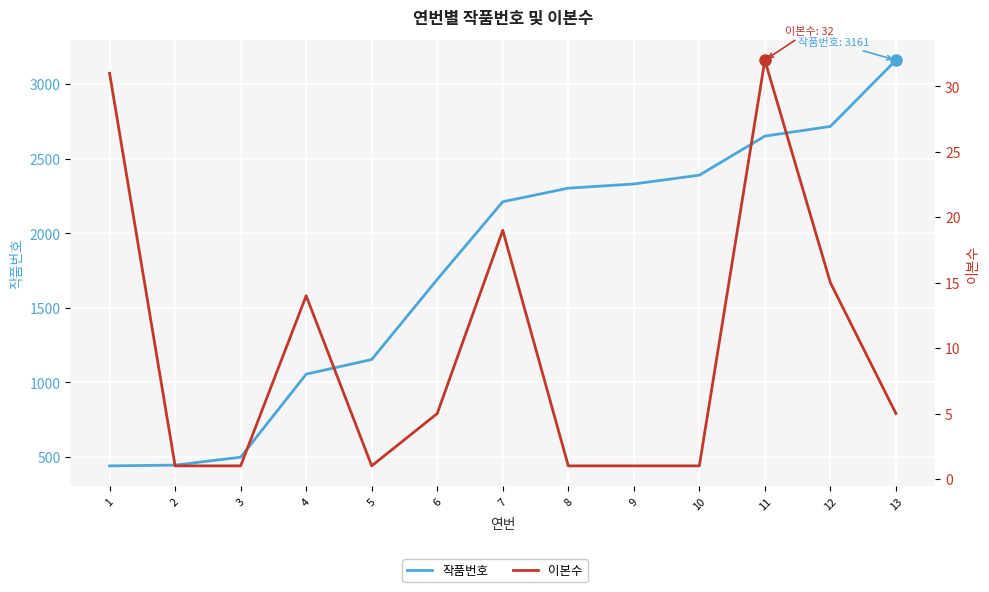

At how many categories does at least one series exceed 3071?

1